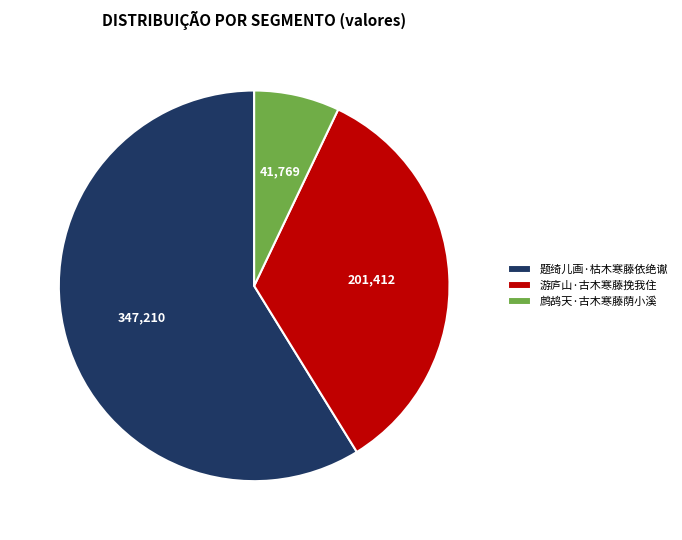

Between 鹧鸪天·古木寒藤荫小溪 and 游庐山·古木寒藤挽我住, which is larger?

游庐山·古木寒藤挽我住